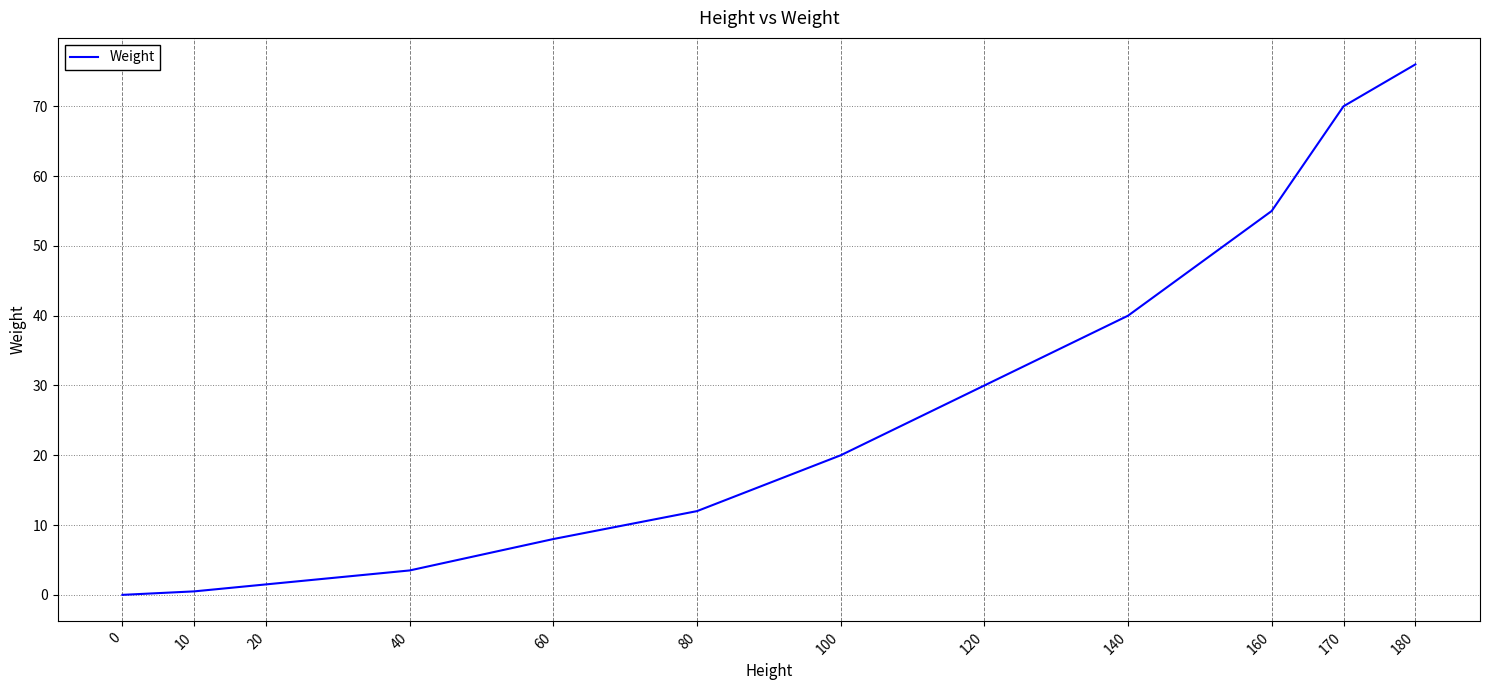

Between 40 and 170, which is larger?

170